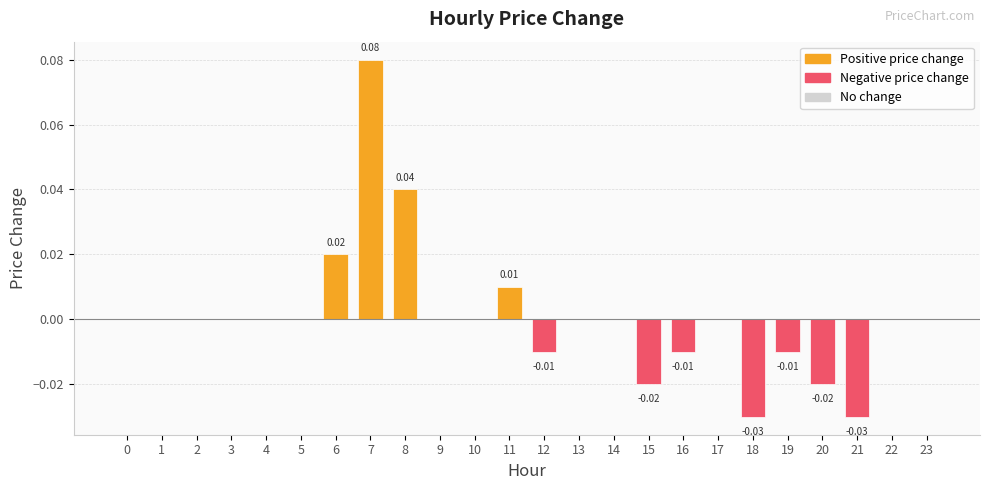

Does the chart contain stacked bars?

No